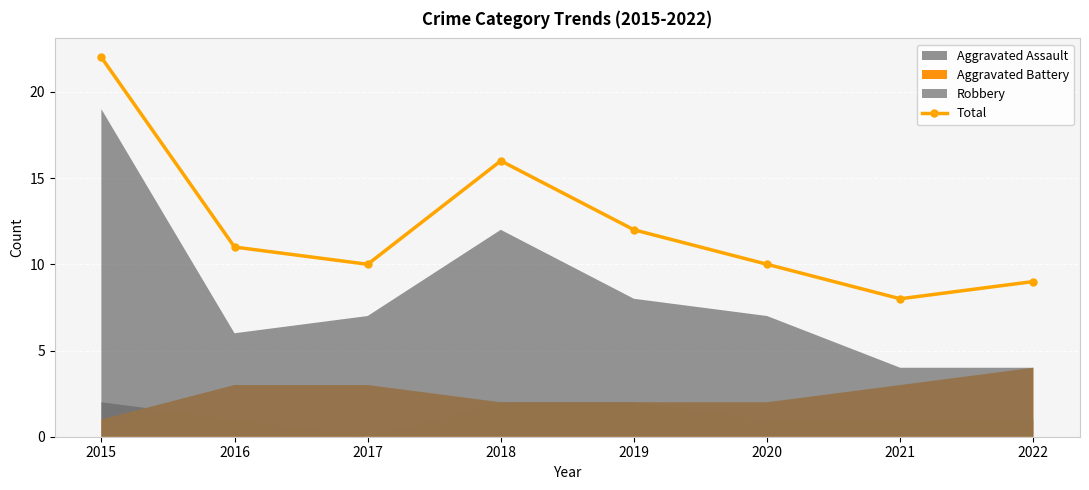

What is the value of the 4th point from the left?

16